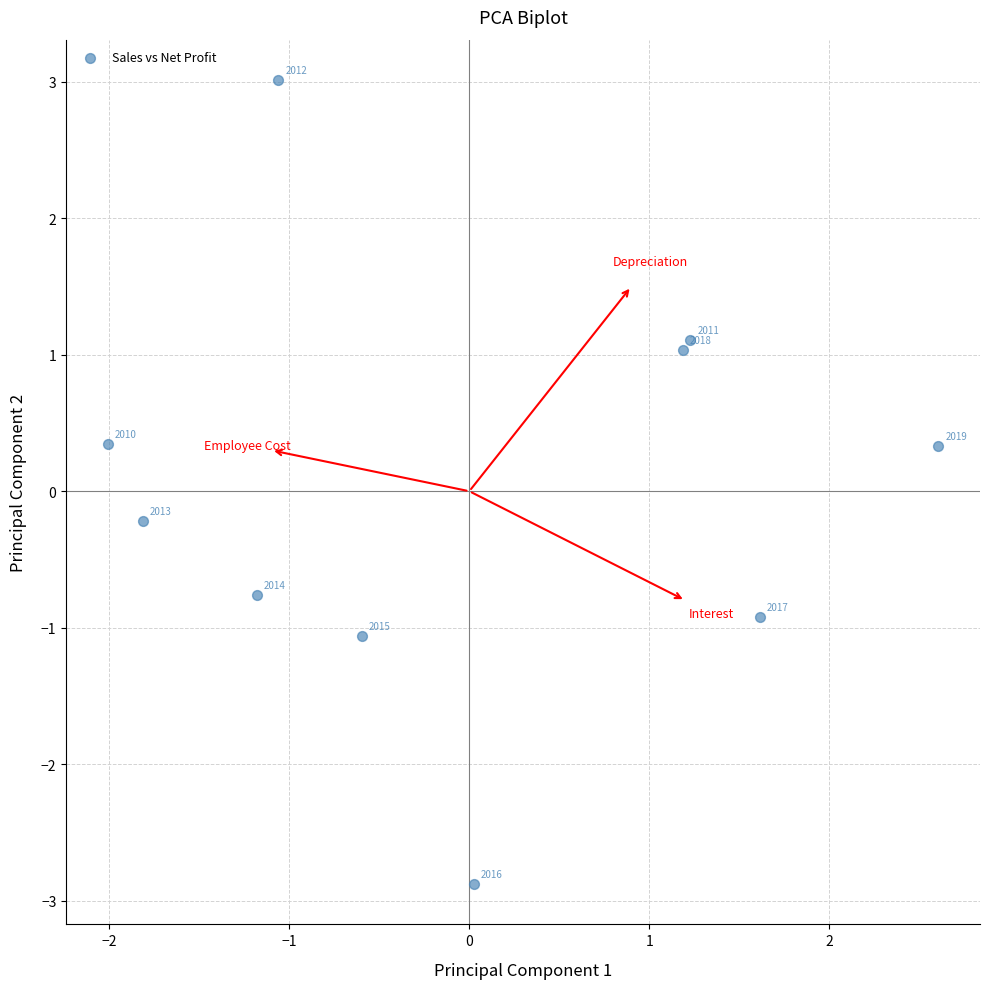

What is the range of Y values (max minus min)?

5.9